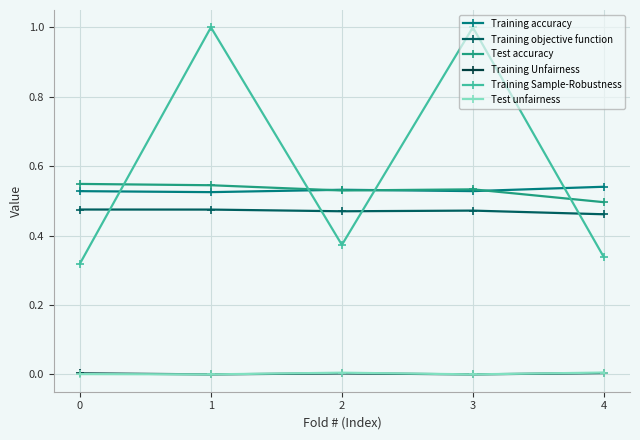

True or false: Training Sample-Robustness and Training Unfairness intersect in this chart.

False